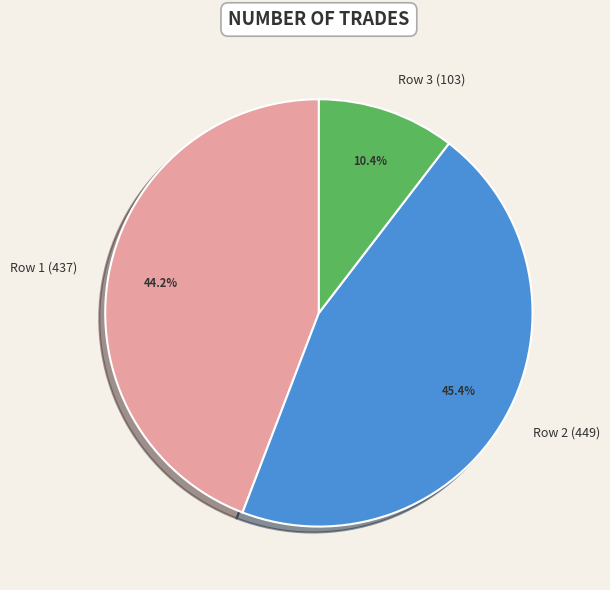

To the nearest percent, what is the average slice percentage?

33%